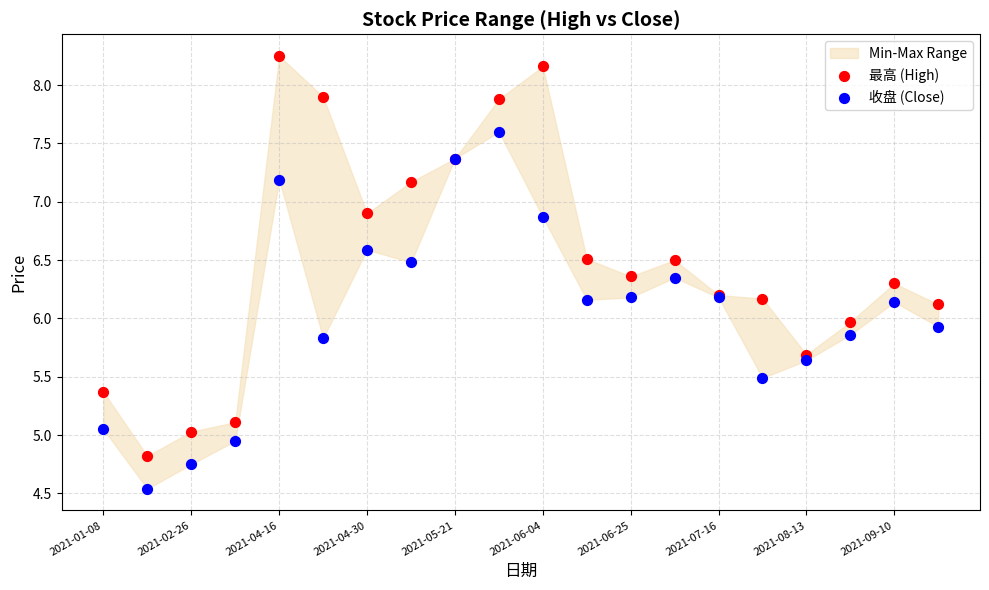

Which series contains the lowest Y value?

收盘 (Close)